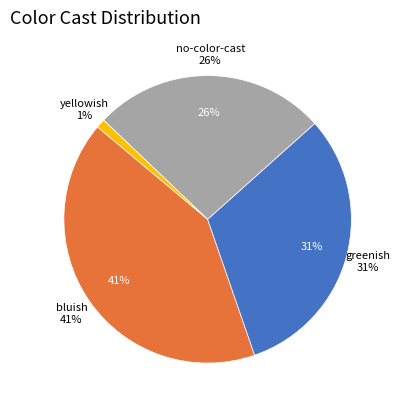

Which slice is the smallest?

yellowish